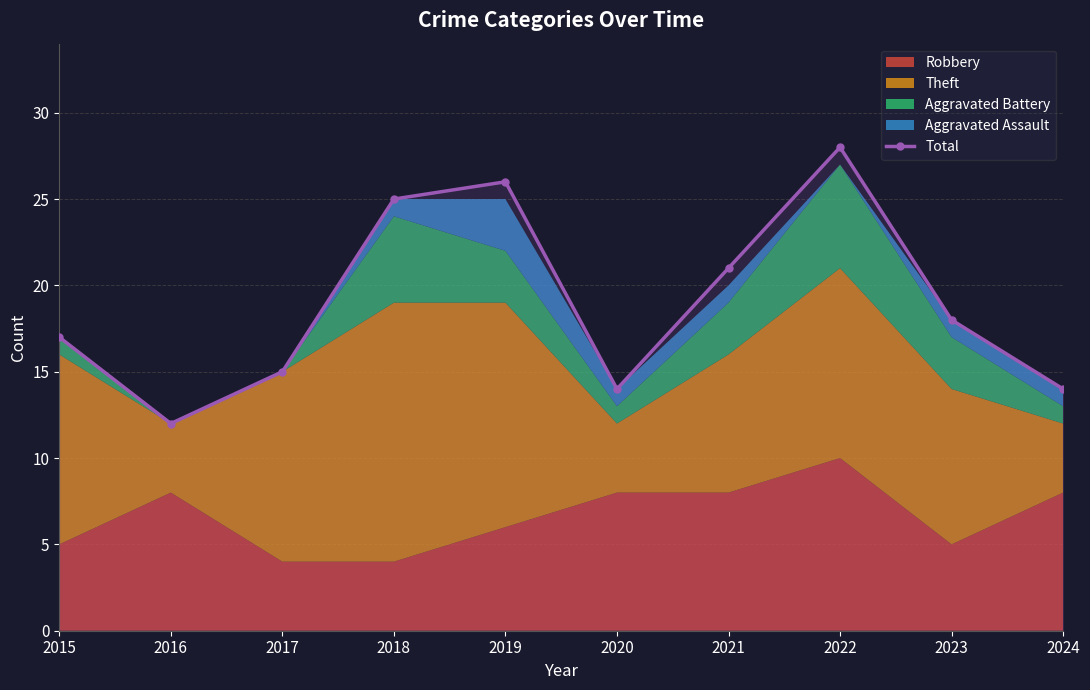

Reading left to right, extract all data points from this chart.

2015=17	2016=12	2017=15	2018=25	2019=26	2020=14	2021=21	2022=28	2023=18	2024=14